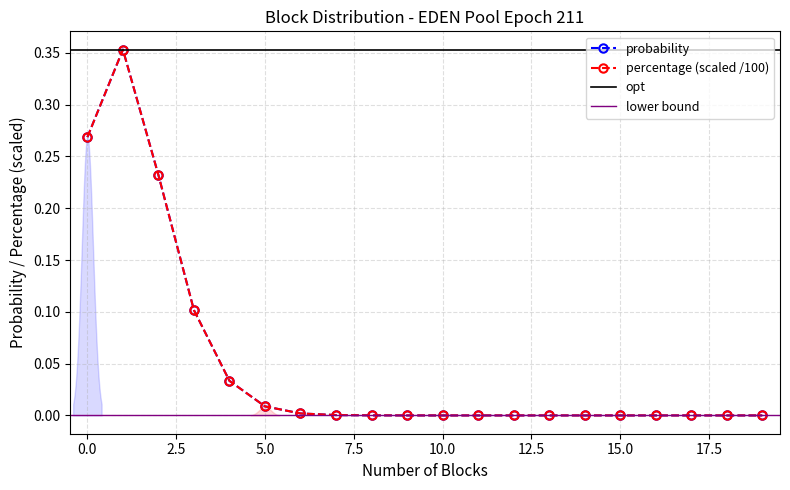

Is the value of probability at 18 greater than the value of percentage at 17?

No